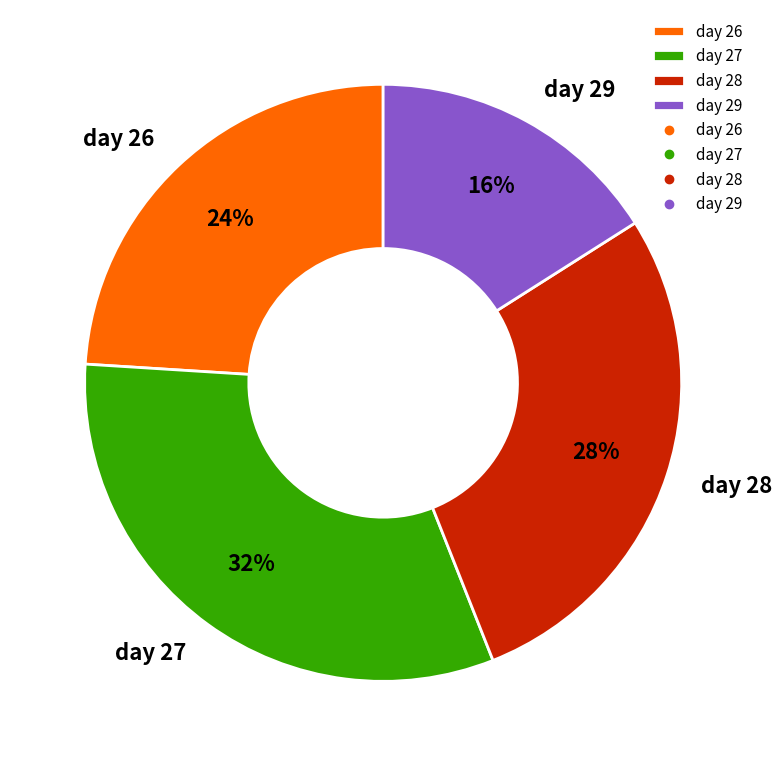

To the nearest percent, what is the combined percentage of day 26 and day 27?

56%